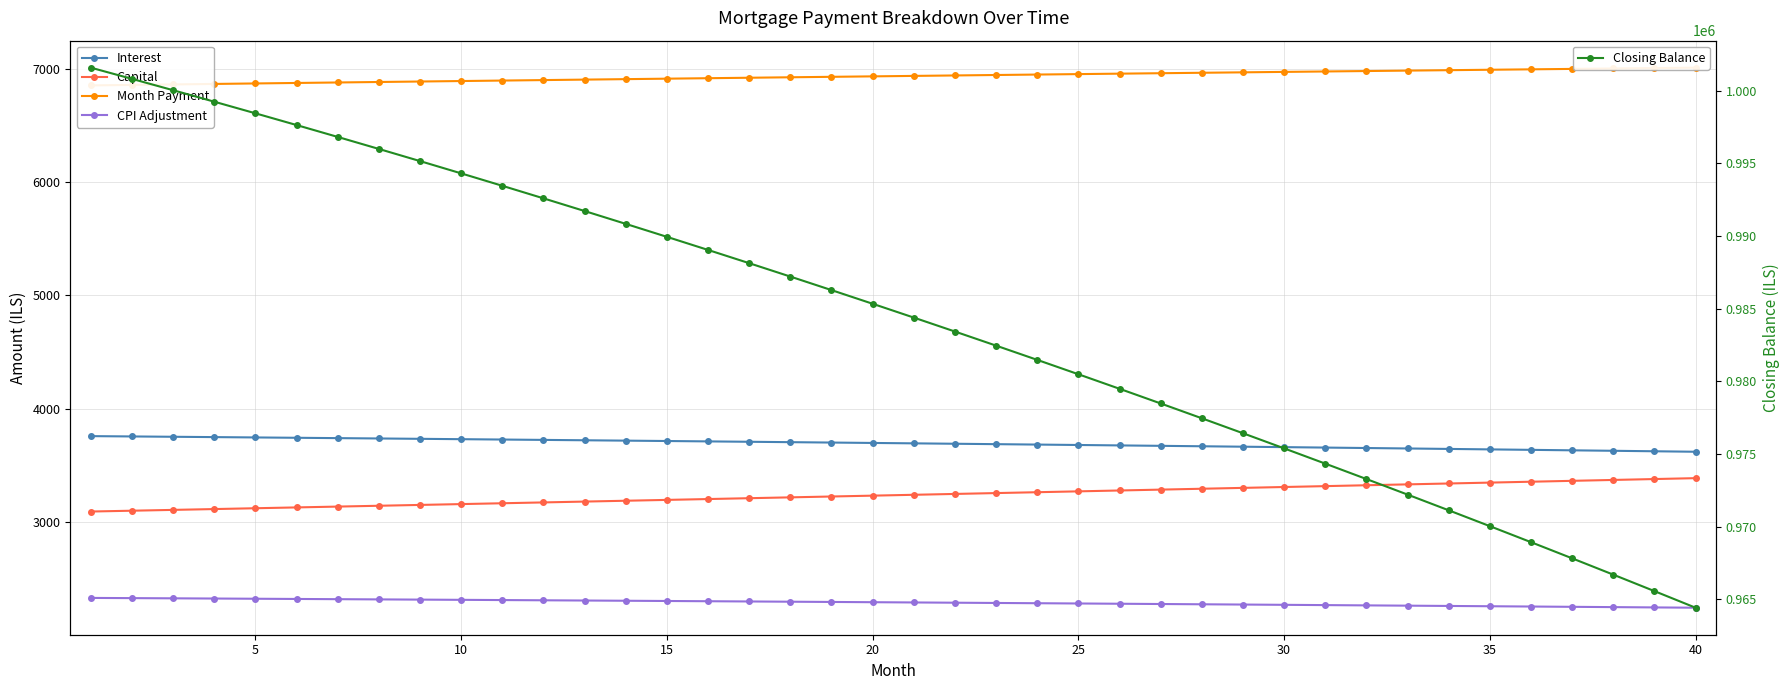

What is the minimum value for Closing Balance?

964433.8